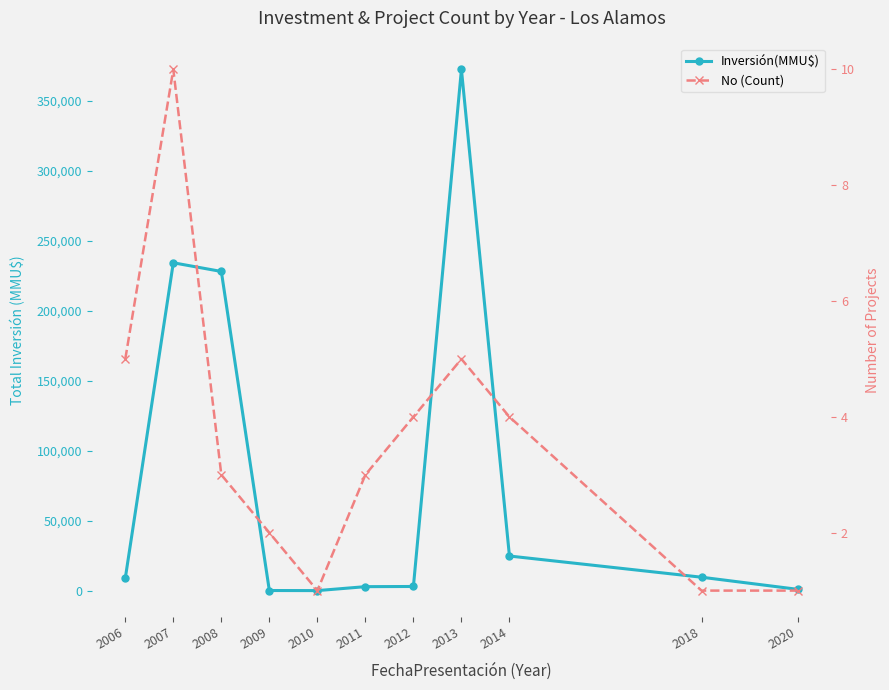

What is the average value of the No (Count) series?

4